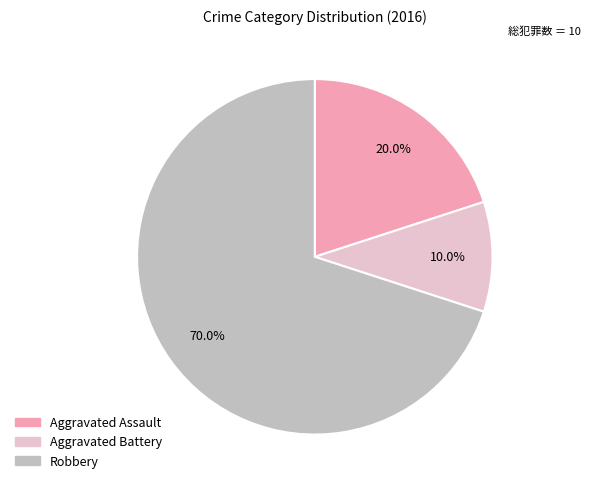

True or false: Aggravated Battery accounts for 1% of the total.

False